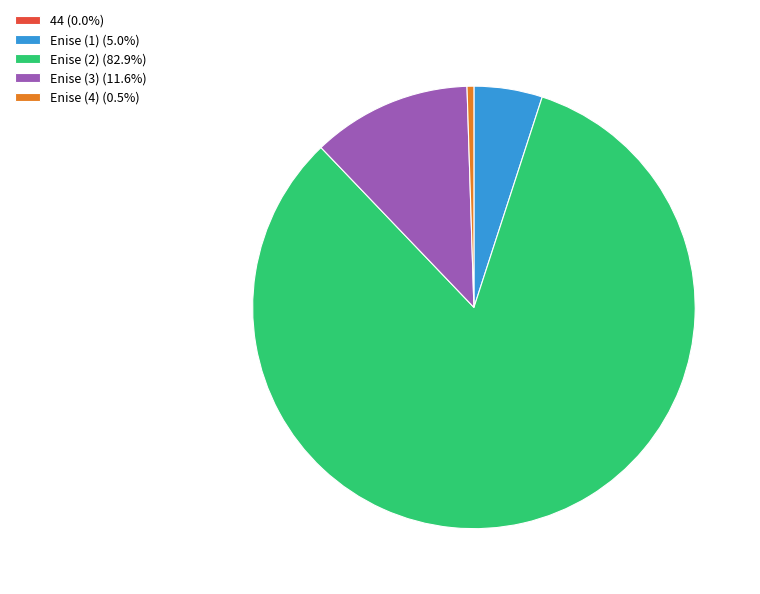

Which slice is the largest?

Enise (2)